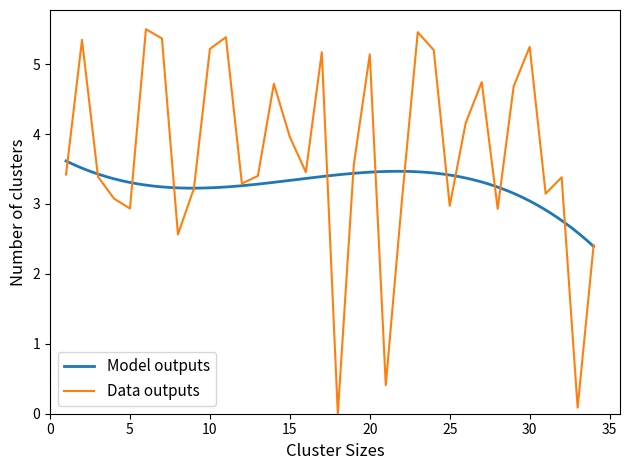

Is it true that the value at 33 is 0.1?

True